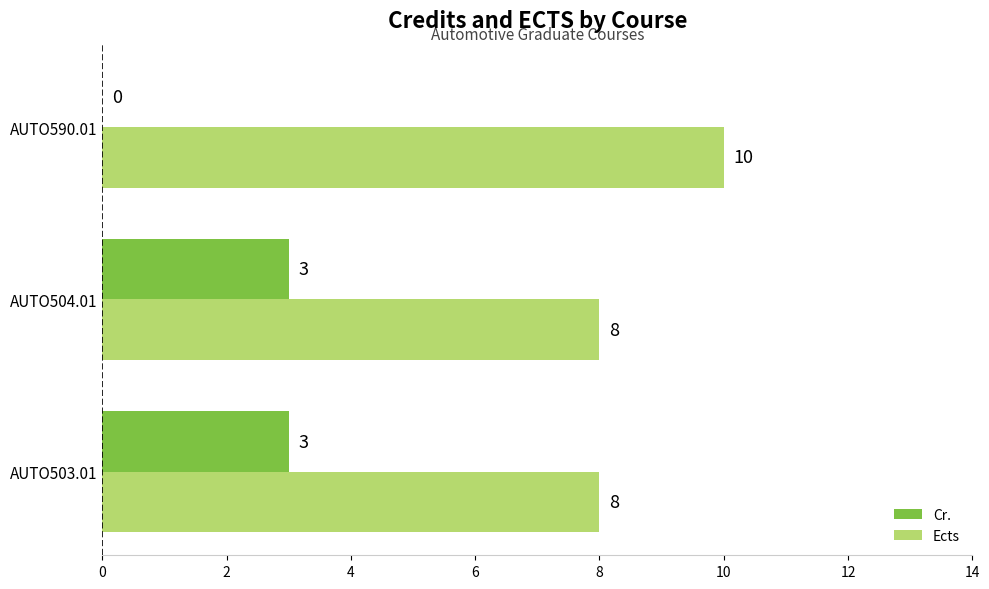

How many values in Cr. are above zero?

2